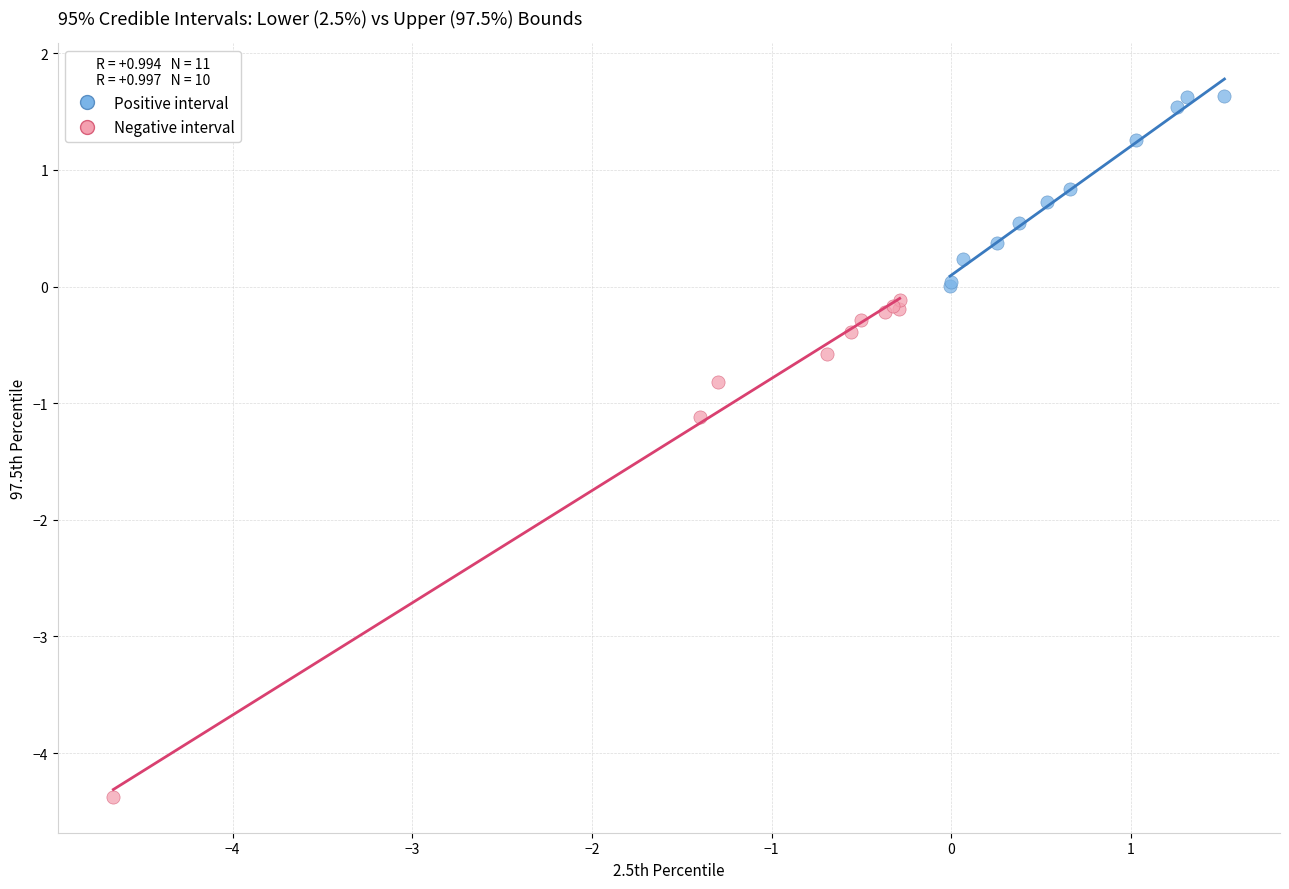

Which series contains the lowest Y value?

Negative interval